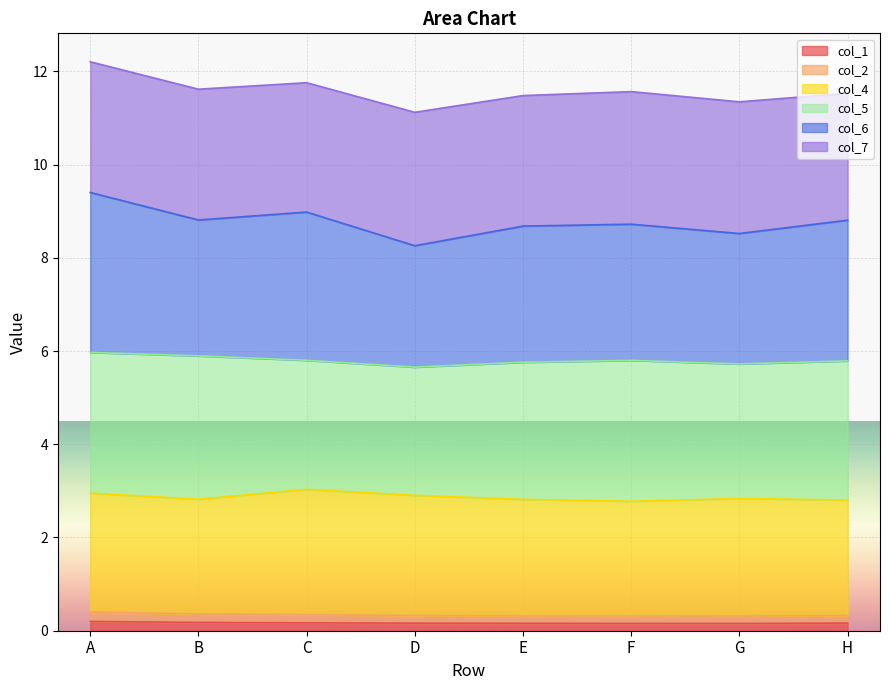

What is the value of the col_2 point at the 4th from the left?

0.3